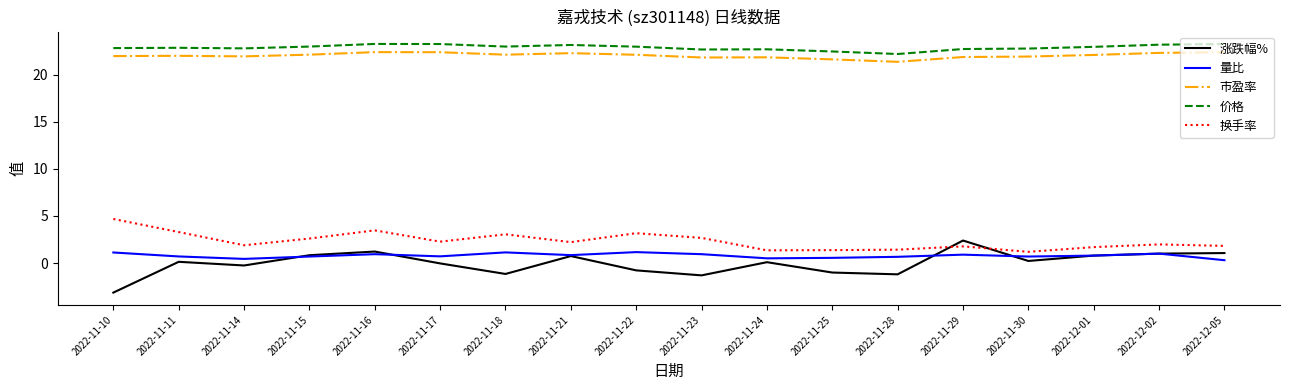

What position from the left is 2022-11-16?

5